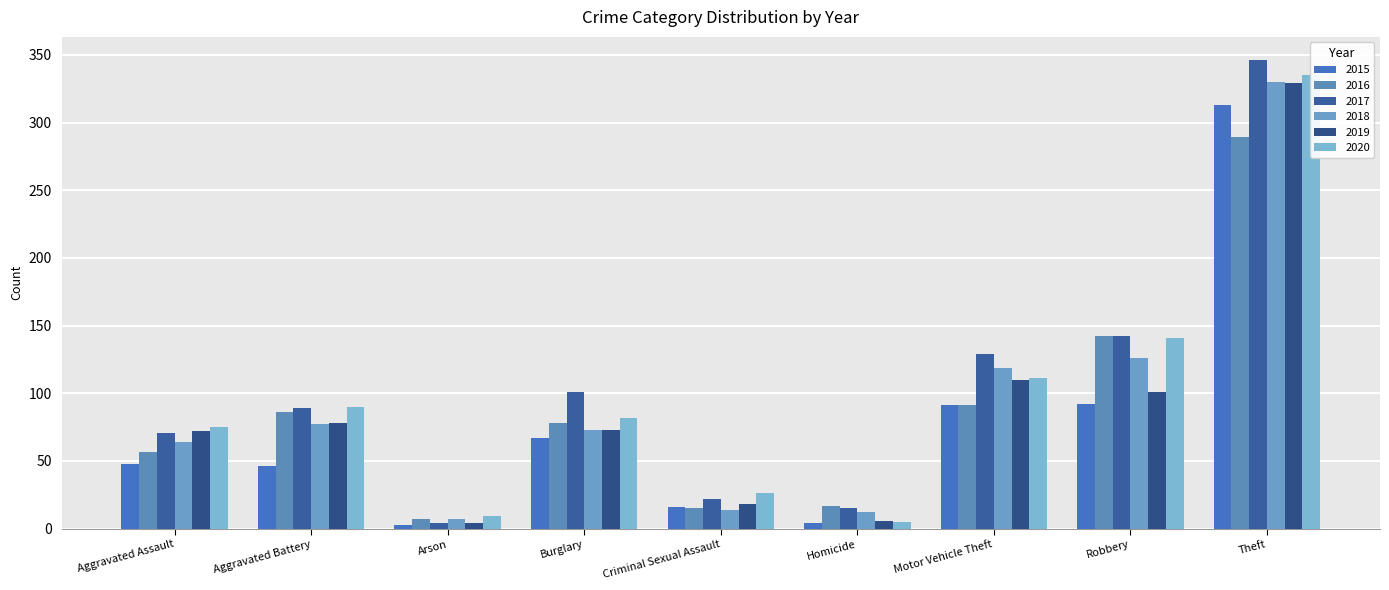

The 2019 series shows 4 at Arson. True or false?

True